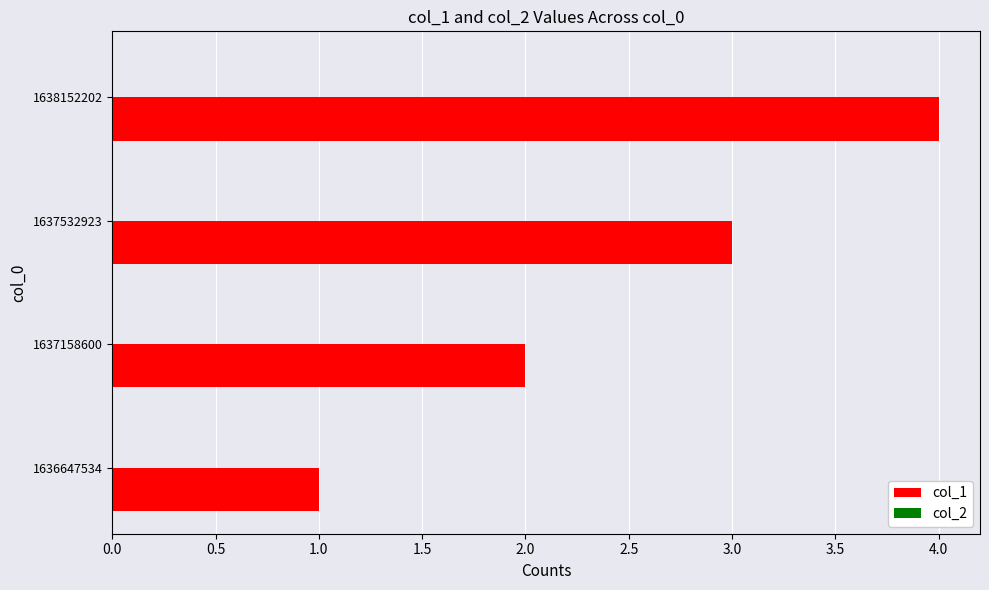

What is the sum of the values at 1637532923 and 1638152202?

7